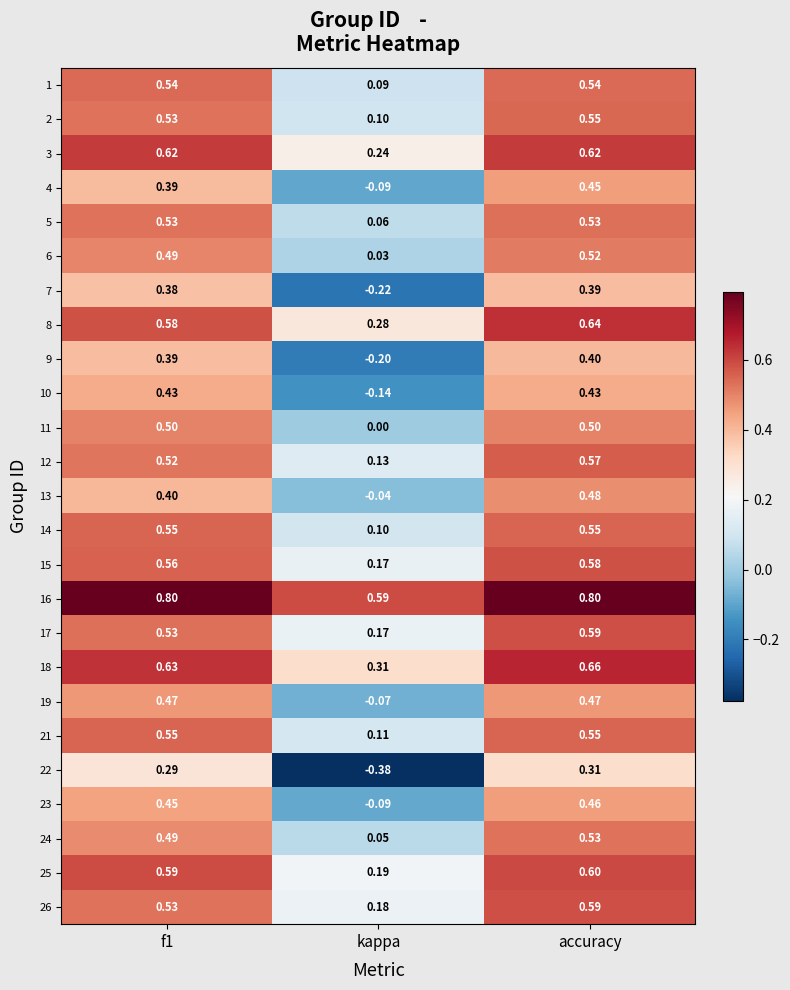

At which label does 24 reach its minimum?

kappa